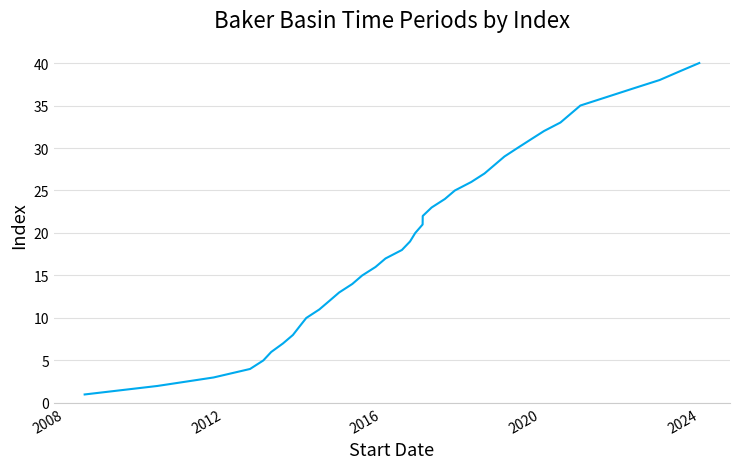

What is the maximum value shown in the chart?

40